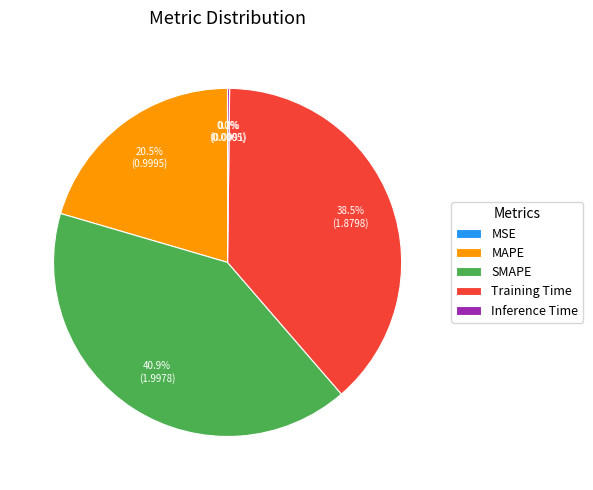

Which has a higher value, SMAPE or Training Time?

SMAPE